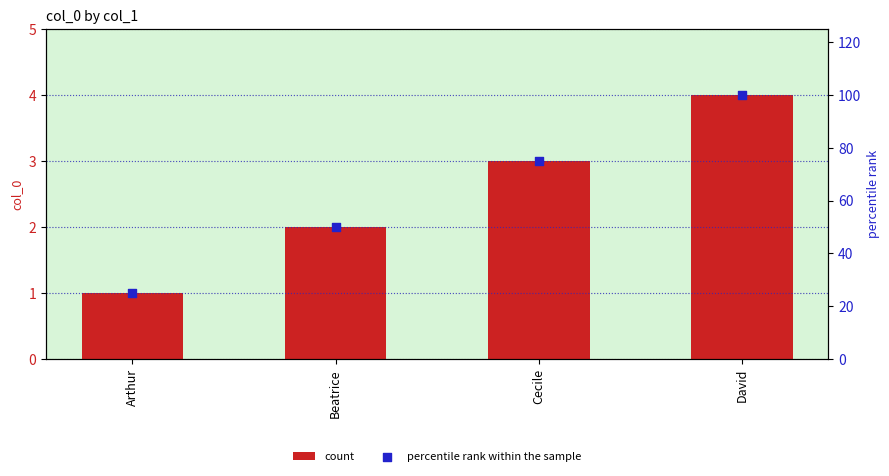

What is the total value across all series at David?

104